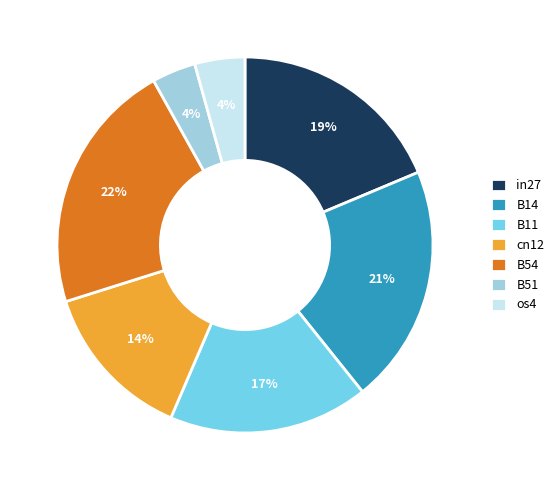

Does B51 account for over 50% of the chart?

No